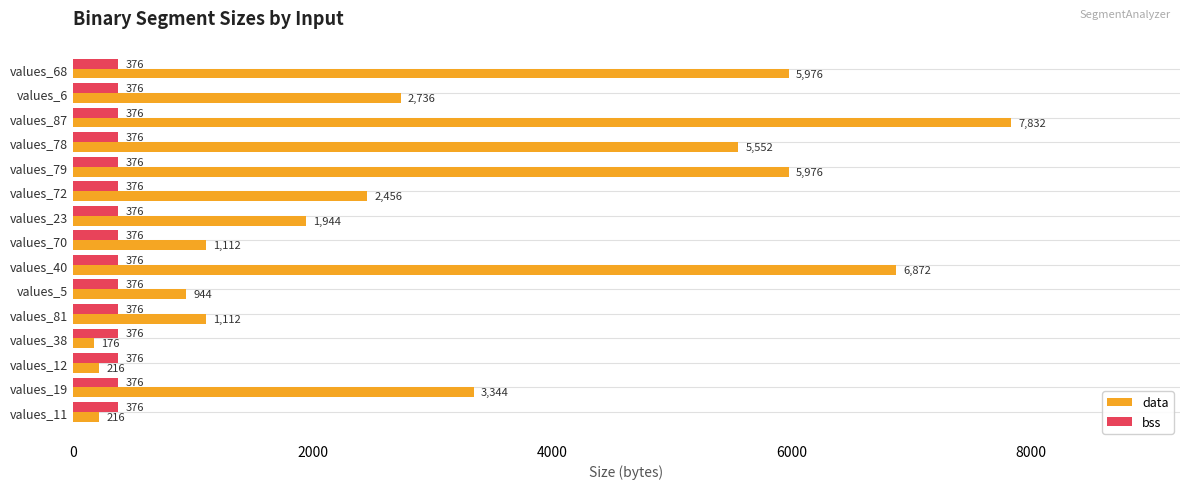

True or false: bss has a value of 376 at values_40.

True